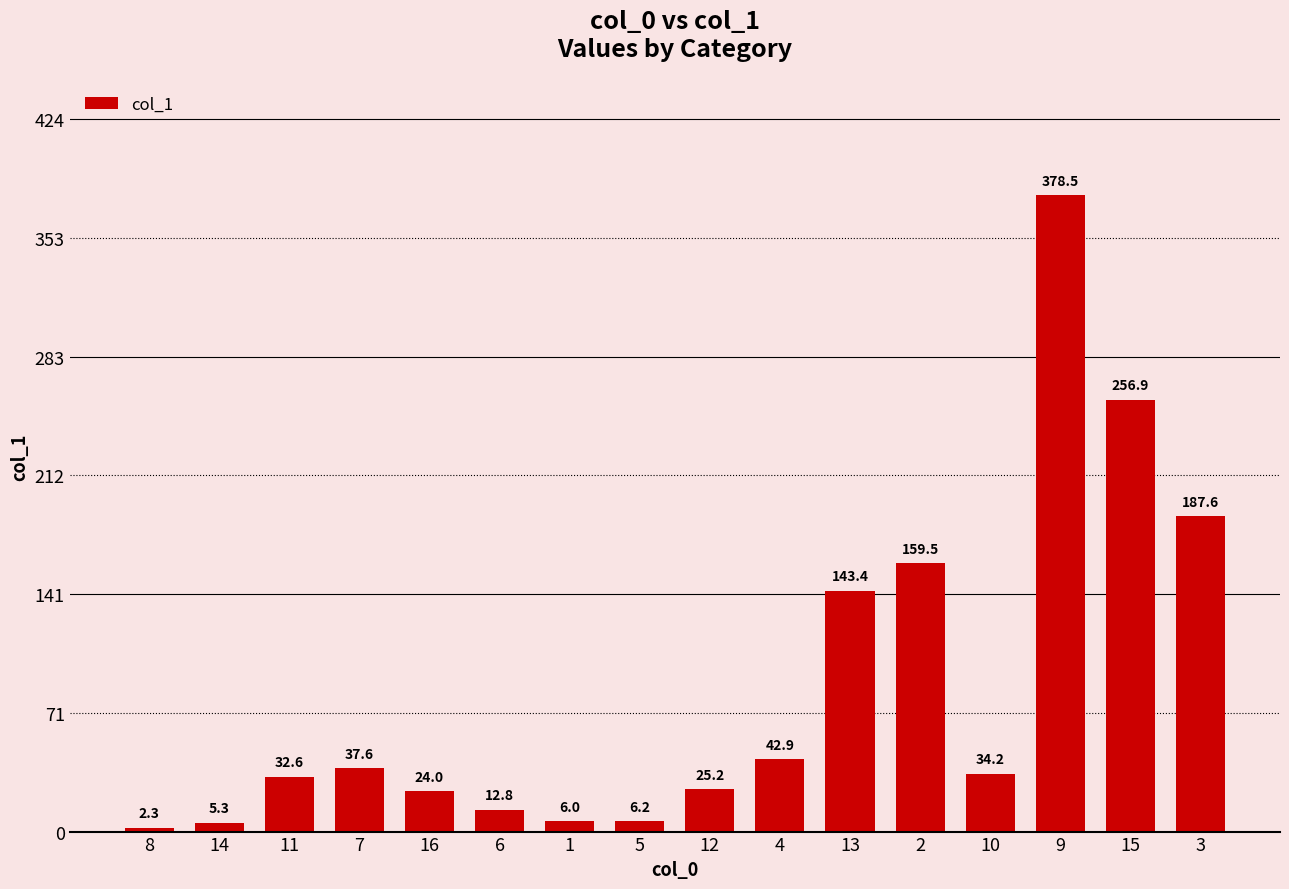

Where does the data first go above 34?

7